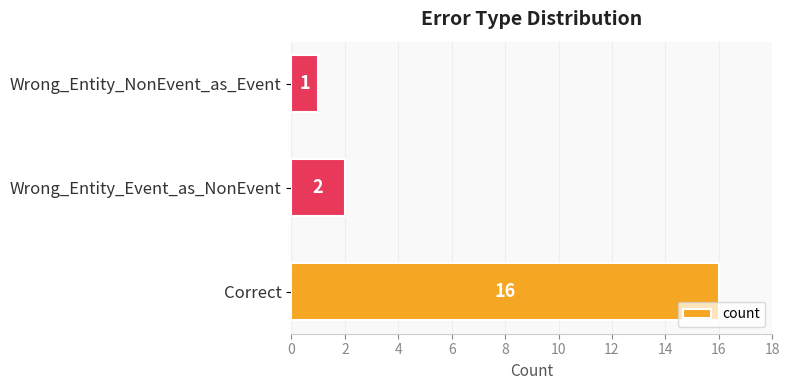

Is it true that the value at Wrong_Entity_NonEvent_as_Event is 1?

True